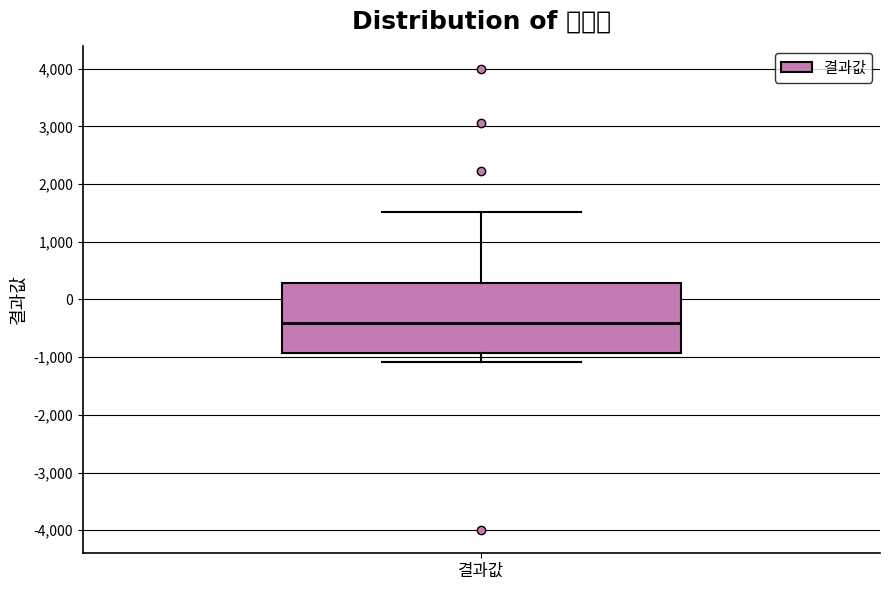

Read this box plot against the y-axis: the position of the median line, the range covered by the box, and the ends of both whiskers. The values are not printed on the chart, so give them approximately, as read against the axis.

median -400, box -900 to 300, whiskers -1100 to 1500